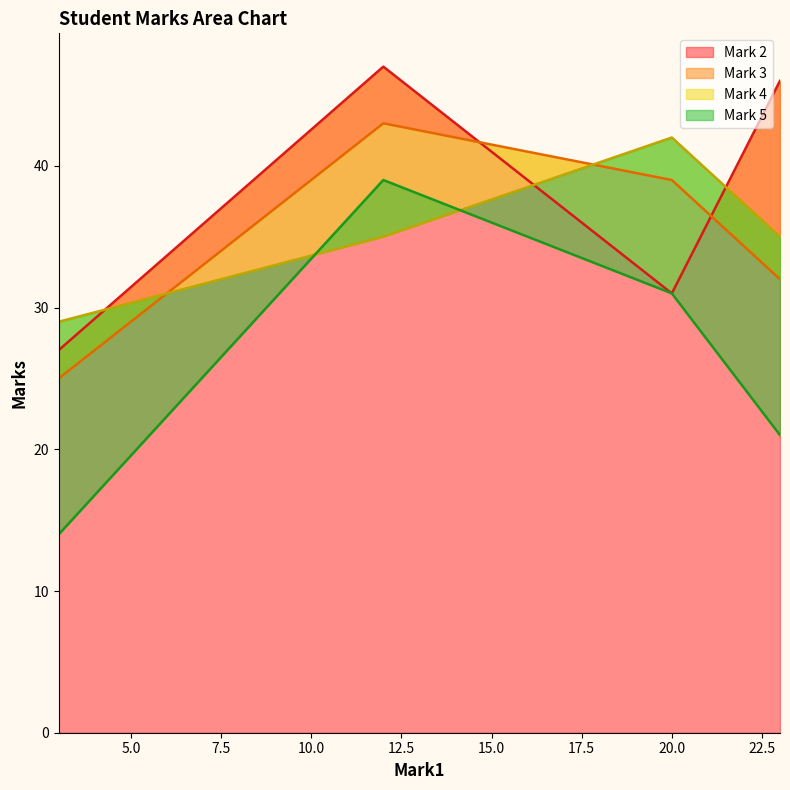

The value of Mark 2 at Sam is 27. True or false?

True